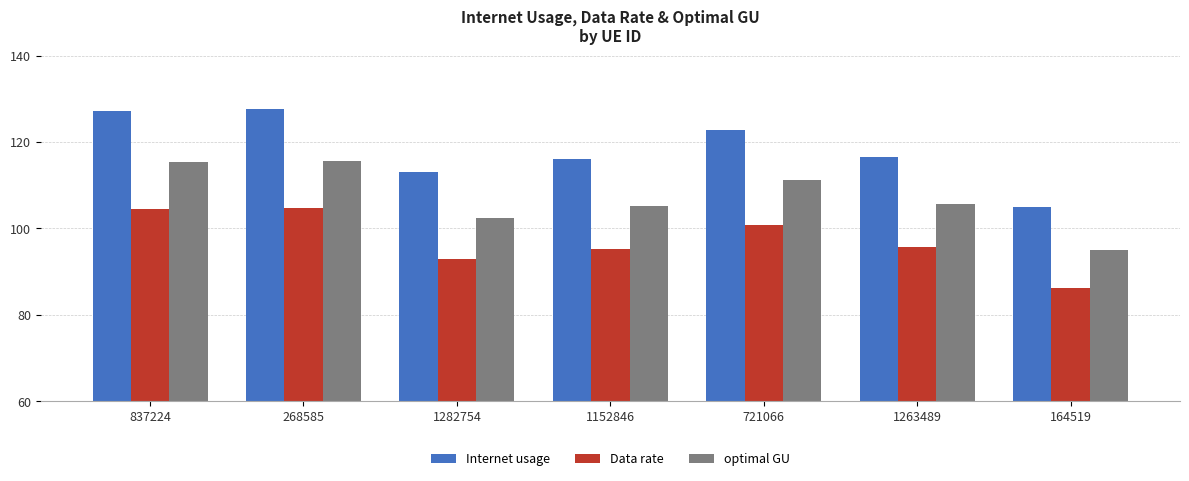

Rank the series by their average value, from lowest to highest.

Data rate, optimal GU, Internet usage